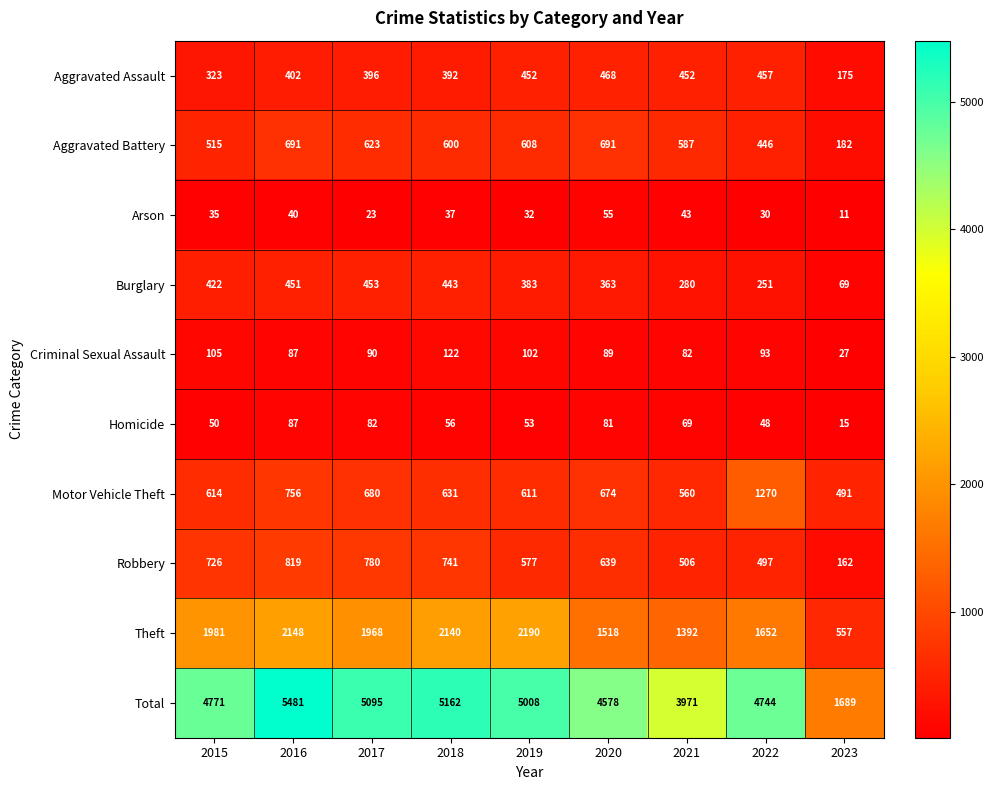

What is the total value across all series at 2023?

3378